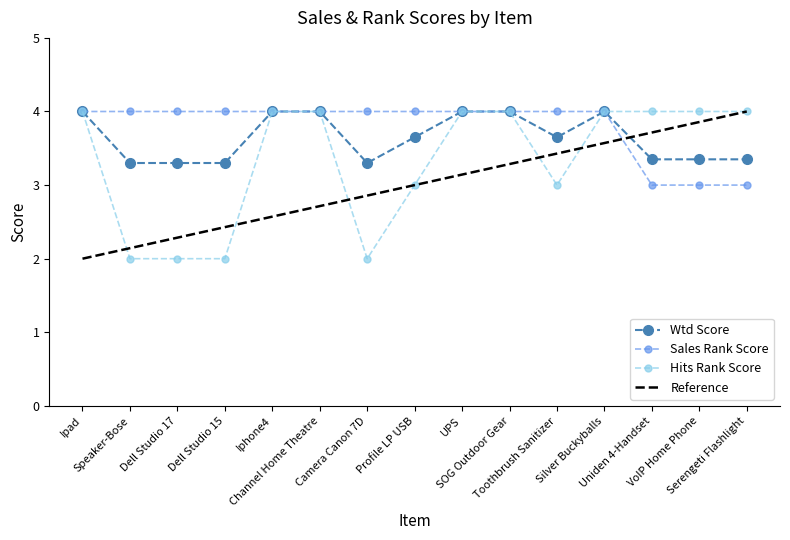

True or false: Sales Rank Score has more than 1 interior local peaks.

False